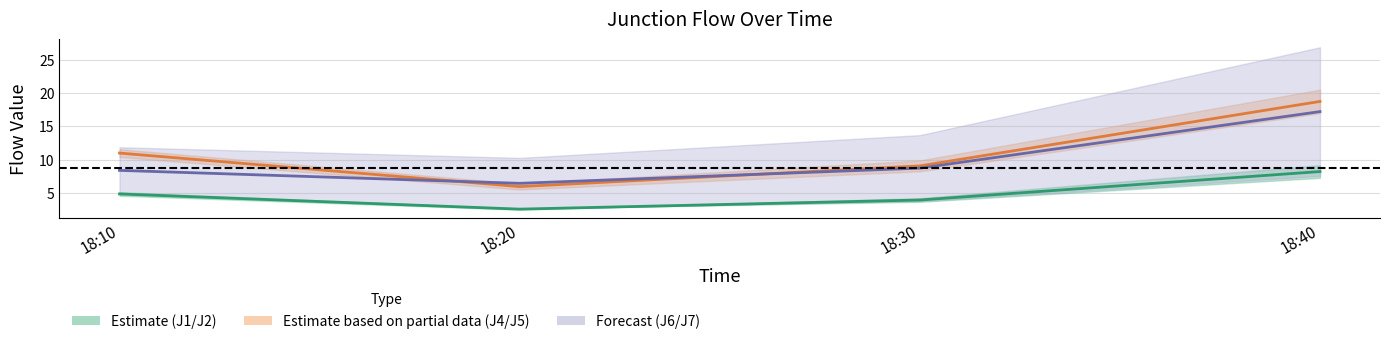

Is the value of J4/J5 center at 18:20 greater than the value of J1/J2 center at 18:30?

Yes